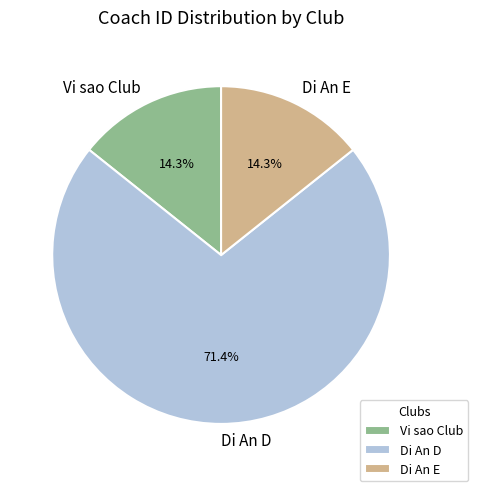

Is it true that Di An D is 71% of the pie?

True